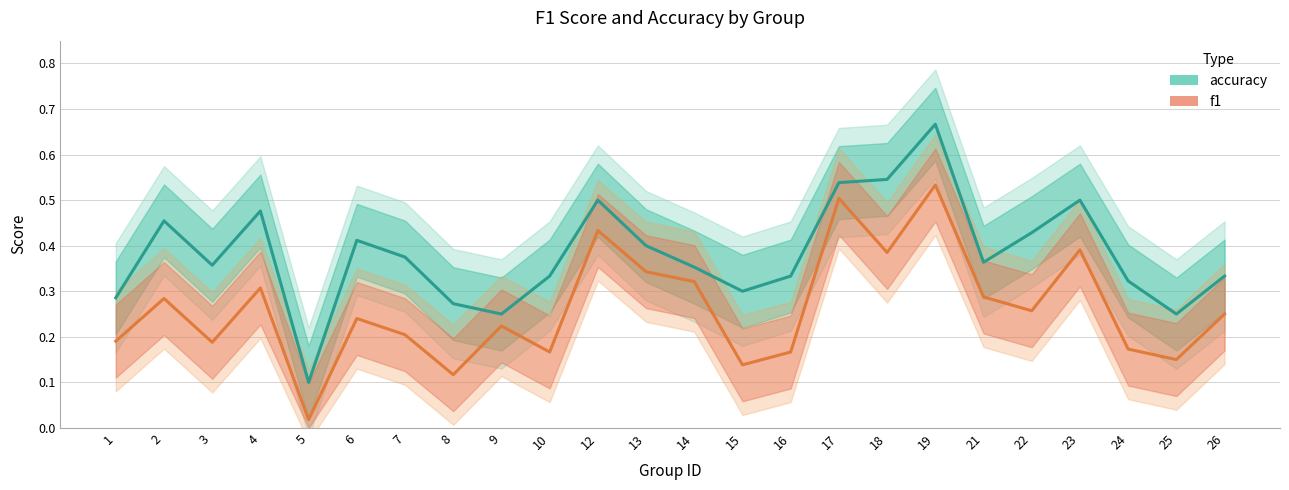

What are all the series names shown in the legend?

accuracy, f1